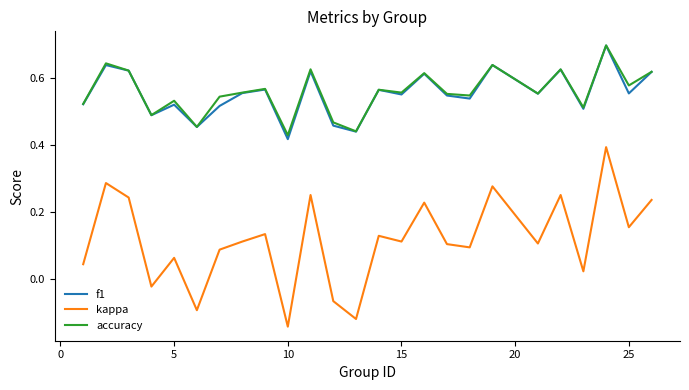

True or false: accuracy and kappa intersect in this chart.

False